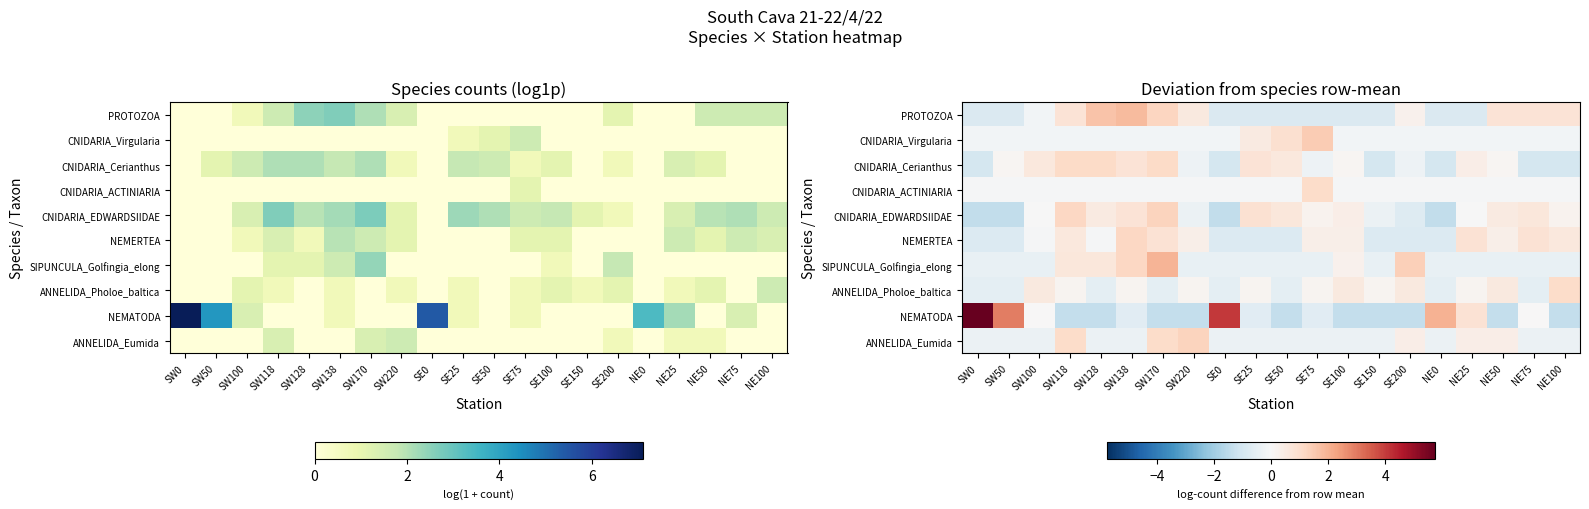

Which series has the widest spread of values?

NEMATODA